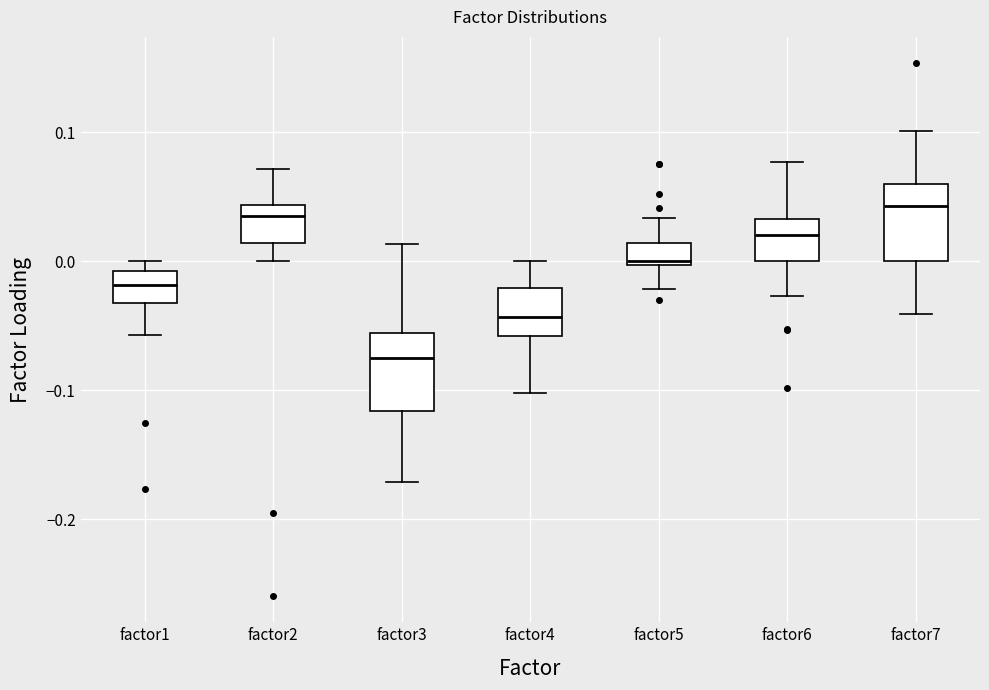

Reading left to right, read every box against the y-axis: the position of its median line, the range the box covers, and the ends of its whiskers. The values are not printed on the chart, so give them approximately, as read against the axis.

factor1: median -0.02, box -0.03 to -0.01, whiskers -0.06 to 0.00
factor2: median 0.04 (just below the box's upper edge), box 0.01 to 0.04, whiskers 0.00 to 0.07
factor3: median -0.08, box -0.12 to -0.06, whiskers -0.17 to 0.01
factor4: median -0.04, box -0.06 to -0.02, whiskers -0.10 to 0.00
factor5: median 0.00 (just above the box's lower edge), box 0.00 to 0.01, whiskers -0.02 to 0.03
factor6: median 0.02, box 0.00 to 0.03, whiskers -0.03 to 0.08
factor7: median 0.04, box 0.00 to 0.06, whiskers -0.04 to 0.10